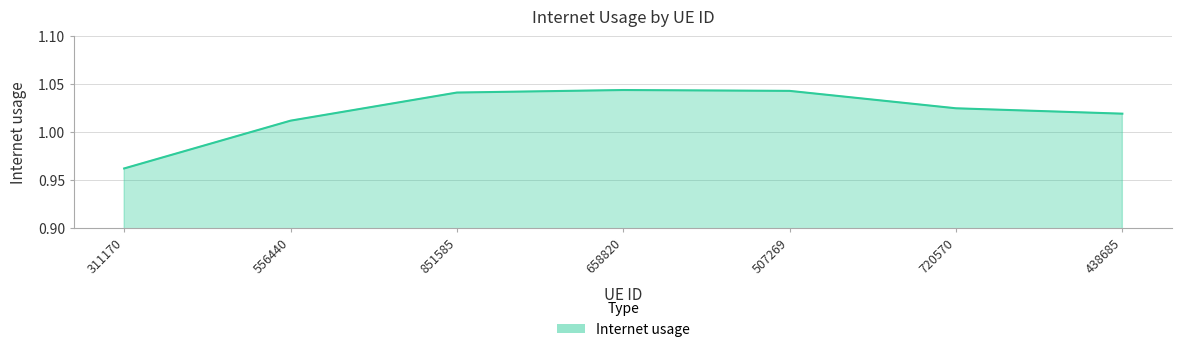

Count the values in the range 1 to 2.

6